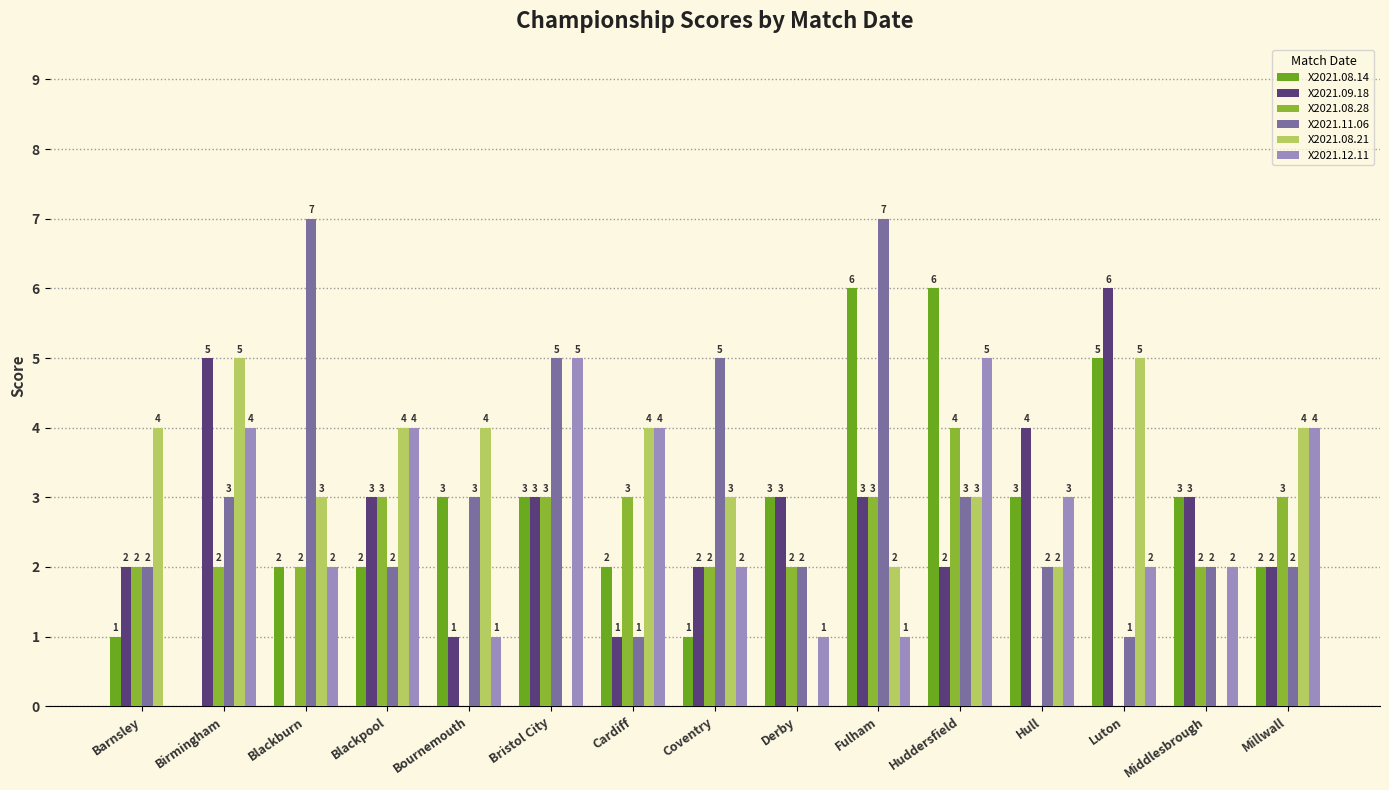

Reading left to right, extract all data points from this chart.

X2021.08.14: Barnsley=1	Birmingham=0	Blackburn=2	Blackpool=2	Bournemouth=3	Bristol City=3	Cardiff=2	Coventry=1	Derby=3	Fulham=6	Huddersfield=6	Hull=3	Luton=5	Middlesbrough=3	Millwall=2
X2021.09.18: Barnsley=2	Birmingham=5	Blackburn=0	Blackpool=3	Bournemouth=1	Bristol City=3	Cardiff=1	Coventry=2	Derby=3	Fulham=3	Huddersfield=2	Hull=4	Luton=6	Middlesbrough=3	Millwall=2
X2021.08.28: Barnsley=2	Birmingham=2	Blackburn=2	Blackpool=3	Bournemouth=0	Bristol City=3	Cardiff=3	Coventry=2	Derby=2	Fulham=3	Huddersfield=4	Hull=0	Luton=0	Middlesbrough=2	Millwall=3
X2021.11.06: Barnsley=2	Birmingham=3	Blackburn=7	Blackpool=2	Bournemouth=3	Bristol City=5	Cardiff=1	Coventry=5	Derby=2	Fulham=7	Huddersfield=3	Hull=2	Luton=1	Middlesbrough=2	Millwall=2
X2021.08.21: Barnsley=4	Birmingham=5	Blackburn=3	Blackpool=4	Bournemouth=4	Bristol City=0	Cardiff=4	Coventry=3	Derby=0	Fulham=2	Huddersfield=3	Hull=2	Luton=5	Middlesbrough=0	Millwall=4
X2021.12.11: Barnsley=0	Birmingham=4	Blackburn=2	Blackpool=4	Bournemouth=1	Bristol City=5	Cardiff=4	Coventry=2	Derby=1	Fulham=1	Huddersfield=5	Hull=3	Luton=2	Middlesbrough=2	Millwall=4